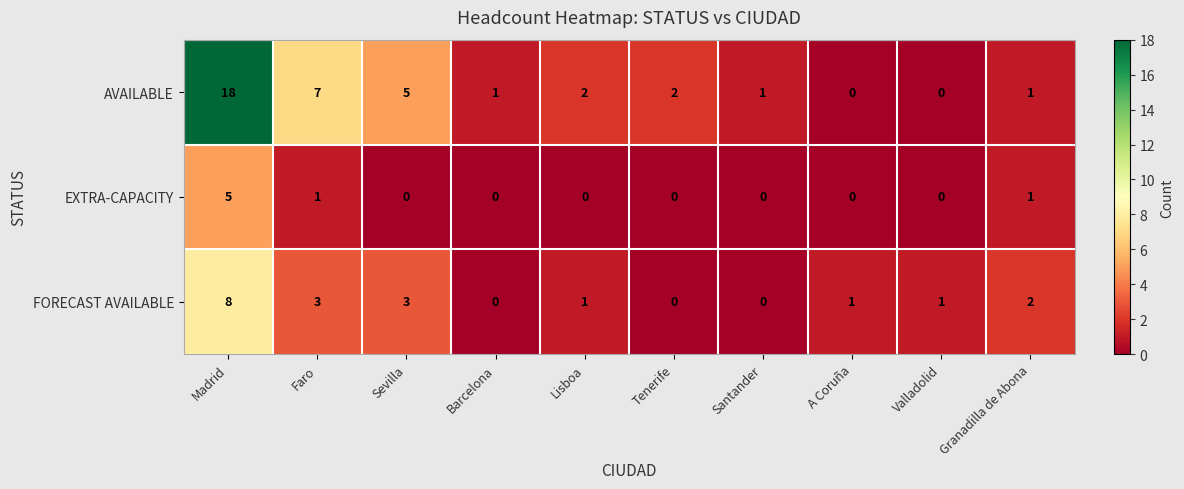

How many EXTRA-CAPACITY values are between 0 and 1?

9